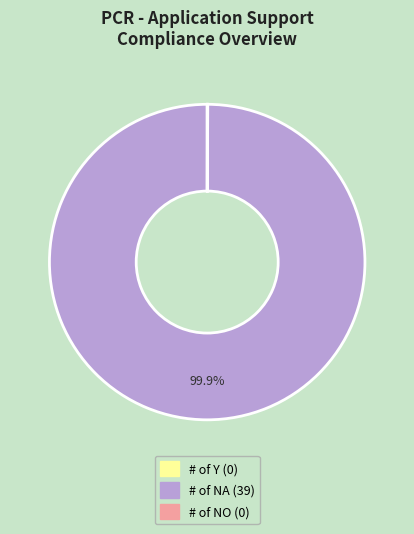

Does any single category account for the majority?

Yes